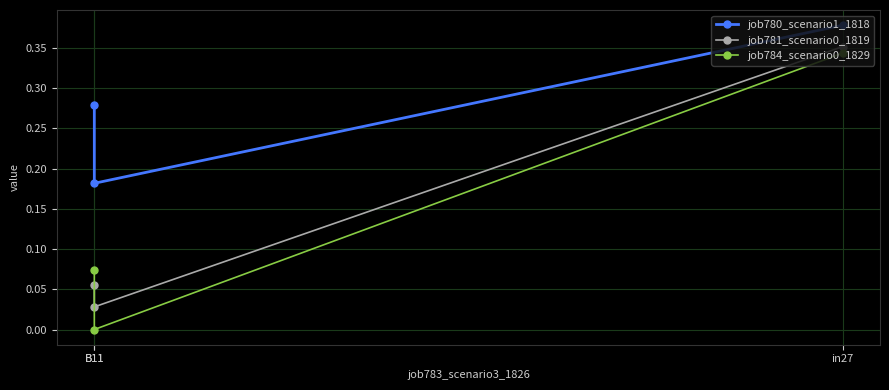

Is this an area chart (filled region under the line)?

No